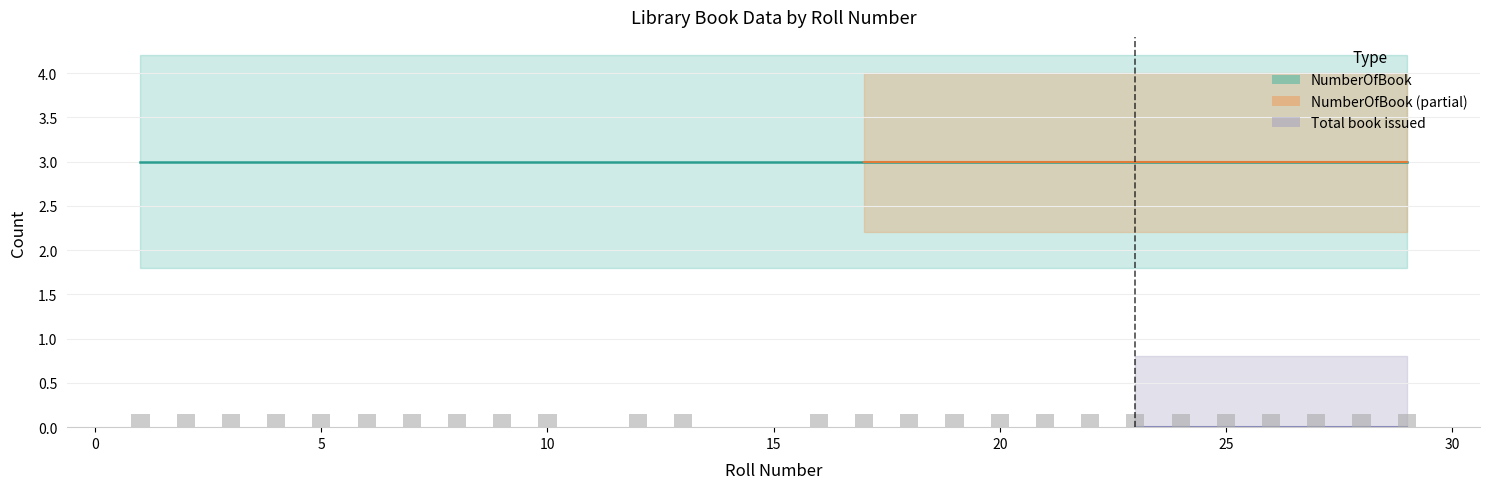

How many bars are there in each group?

2